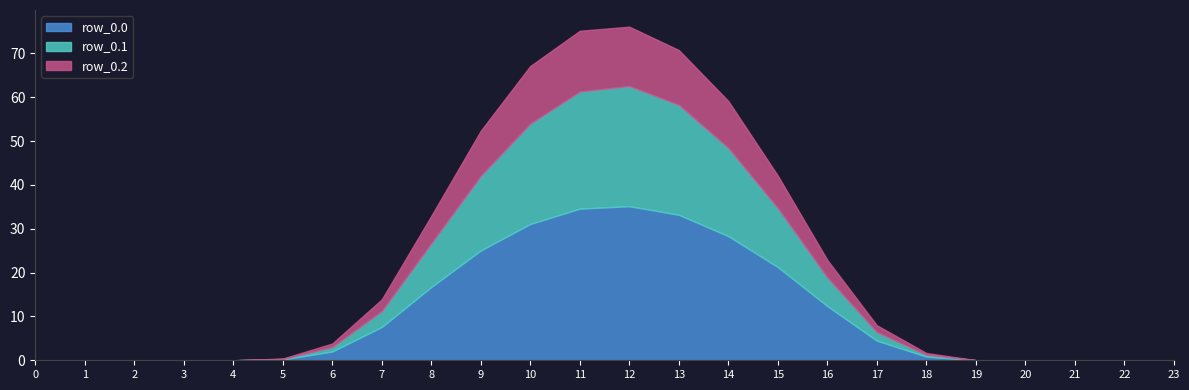

In row_0.0, how many points are higher than both neighbors (excluding endpoints)?

1